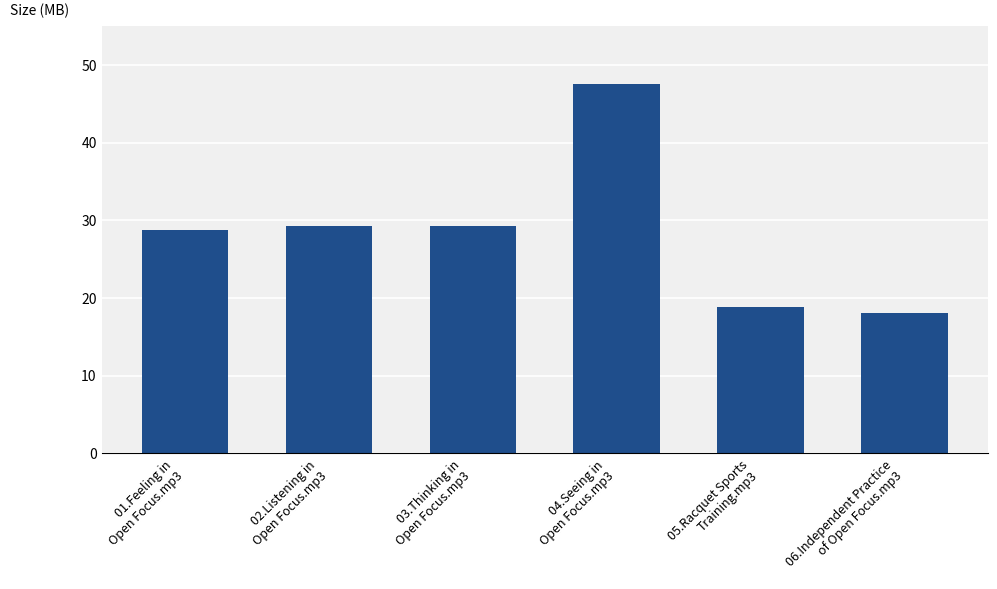

What is the average value?

28.6